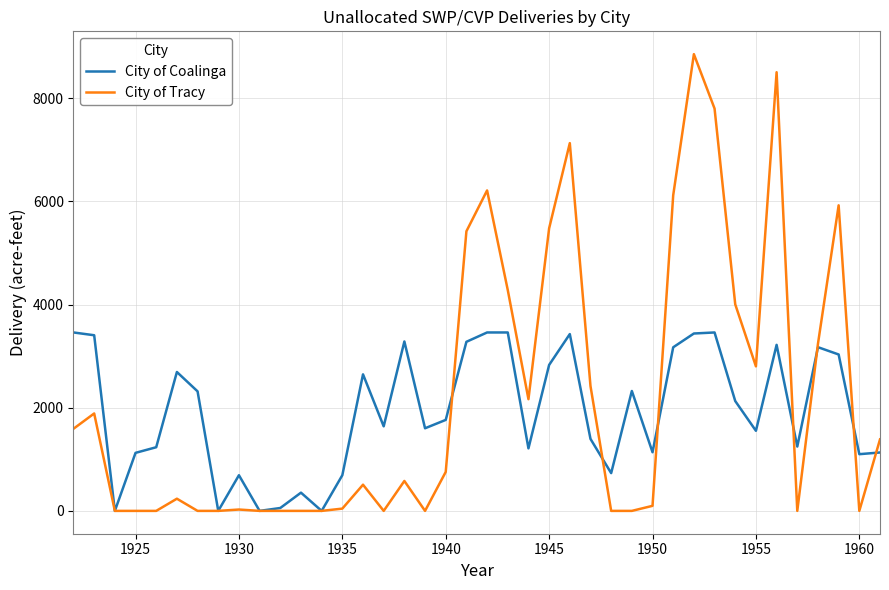

Rank the series by their maximum value, from highest to lowest.

City of Tracy, City of Coalinga